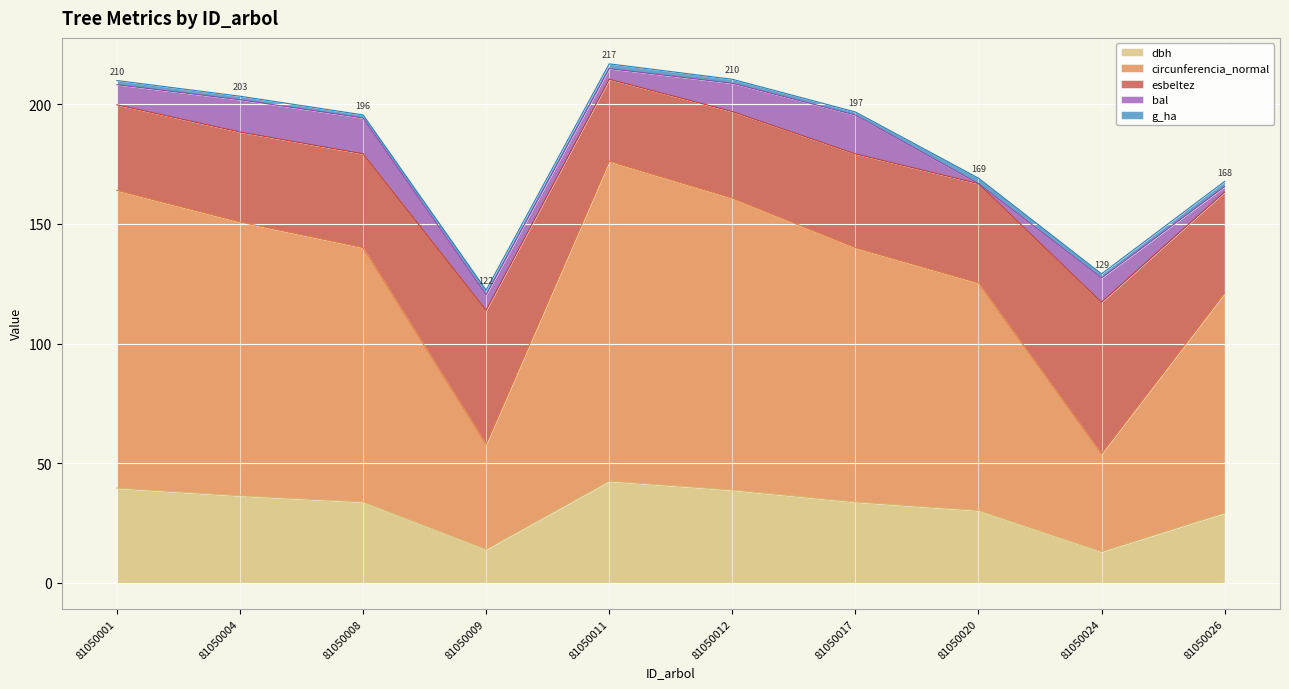

How many data points does each series have?

10